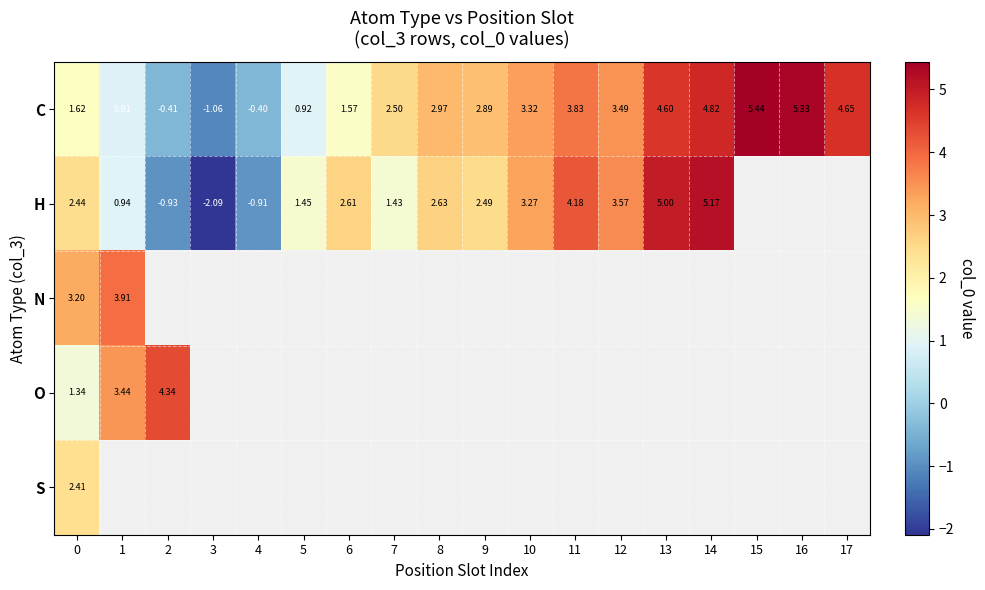

How many negative values does the C series have?

3